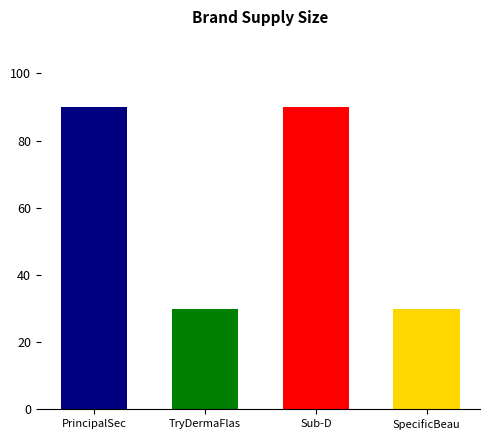

What is the difference between the values at TryDermaFlash and PrincipalSecret?

60